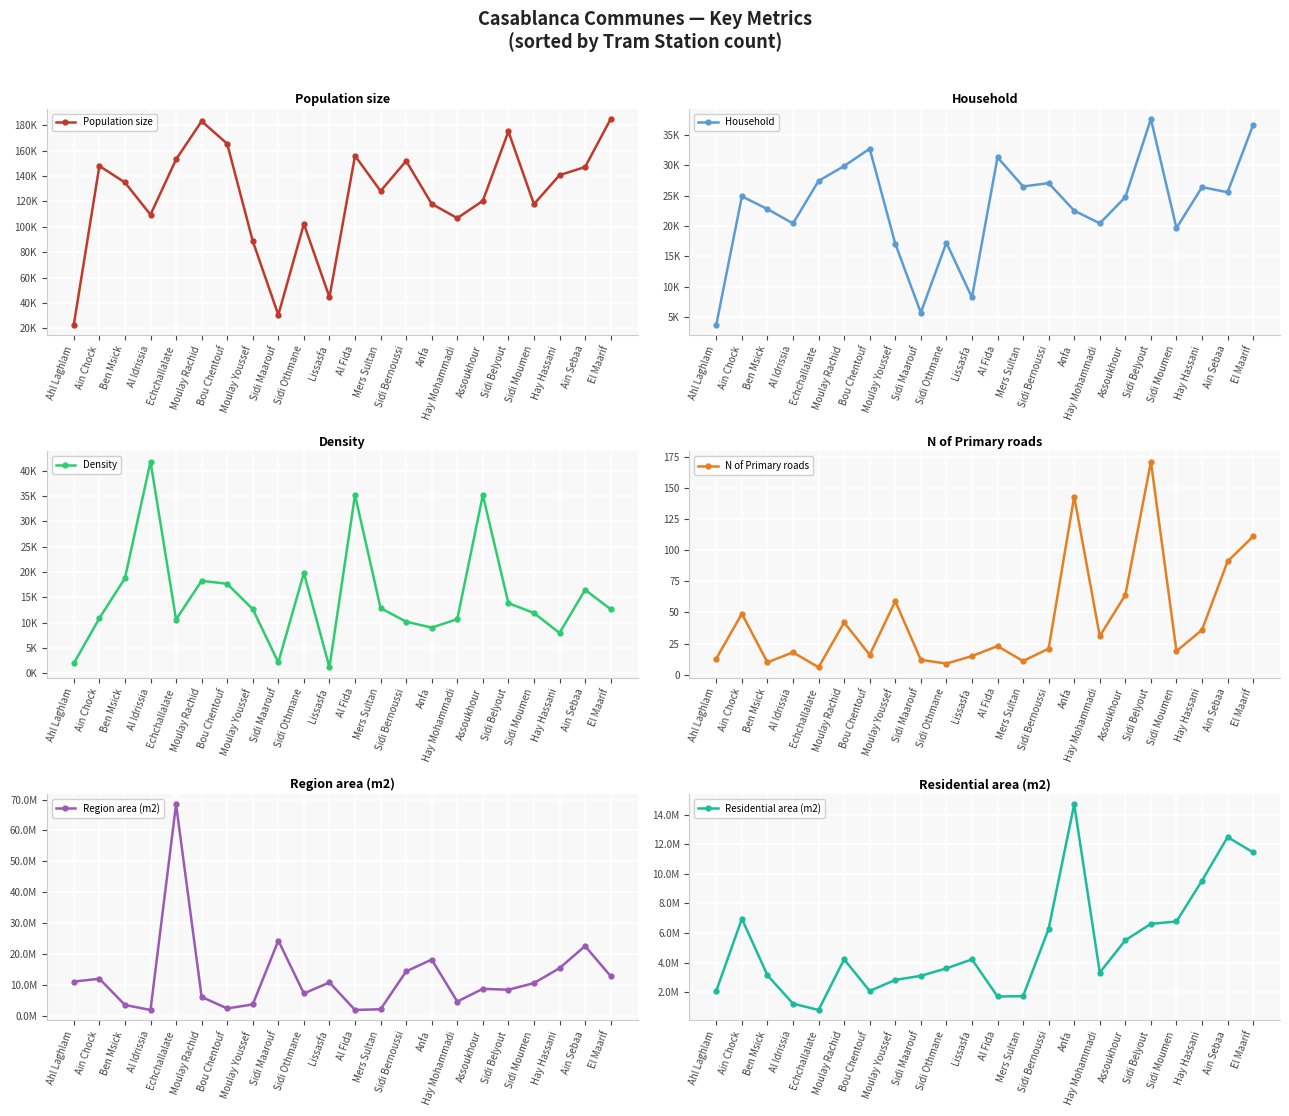

Rank the series by their maximum value, from highest to lowest.

Region area (m2), Residential area (m2), Population size, Density, Household, N of Primary roads